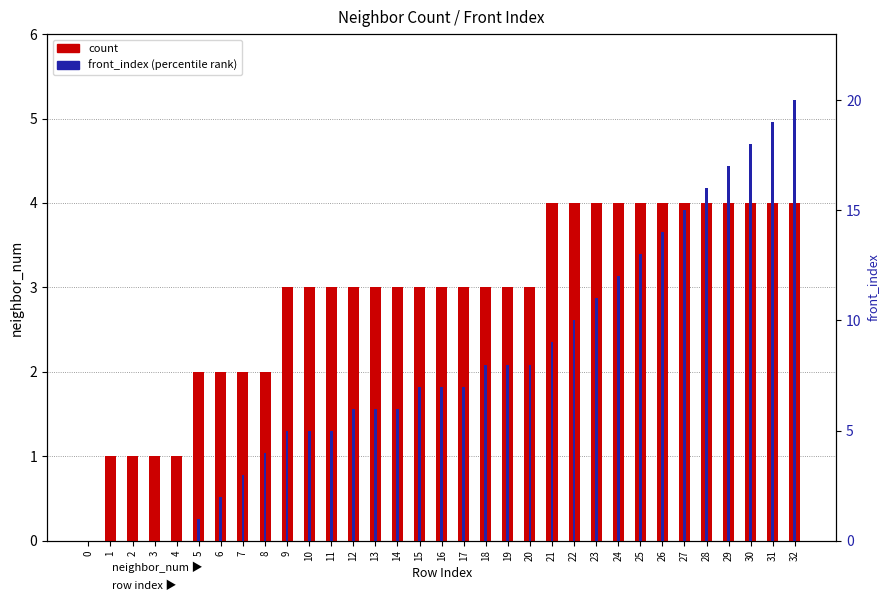

How many values in the front_index (percentile) series exceed 7?

15